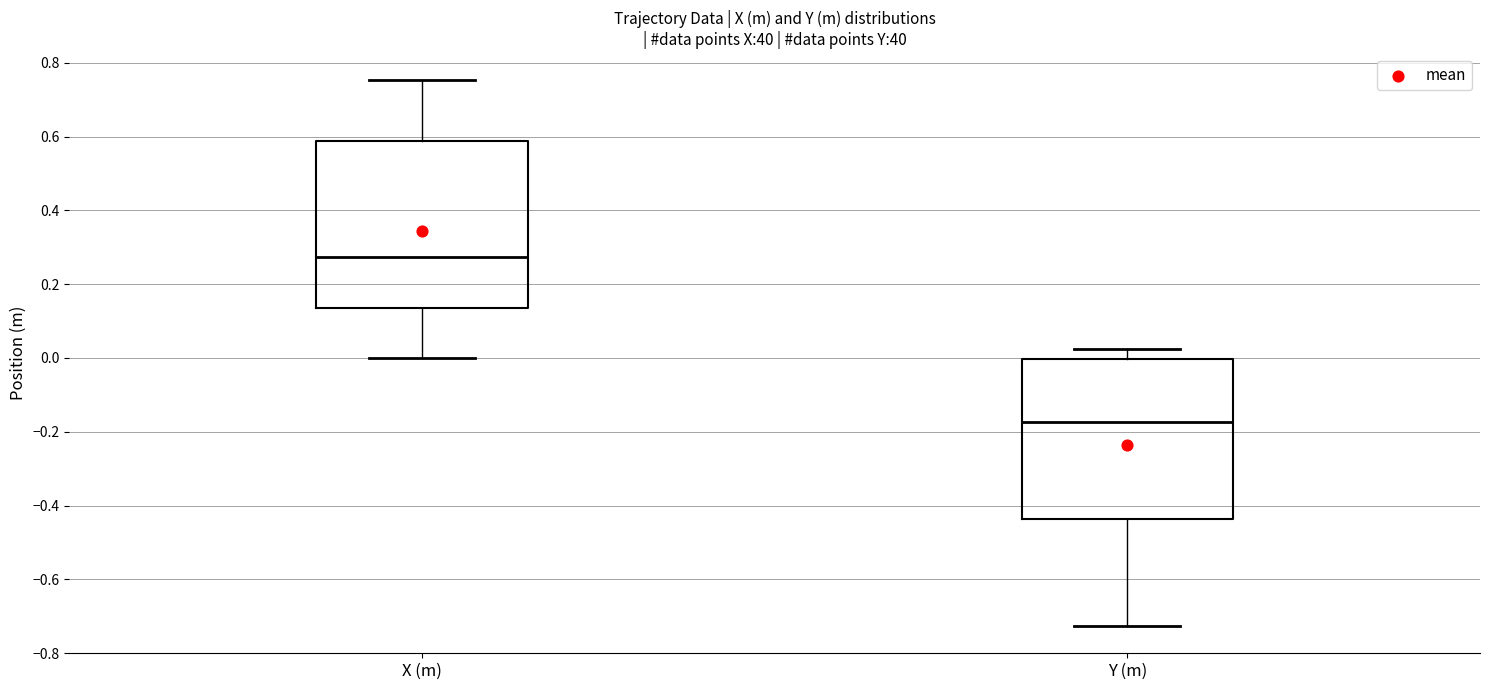

Where is the lower edge of the box for X (m) on the y-axis? The values are not printed on the chart, so give them approximately, as read against the axis.

0.14